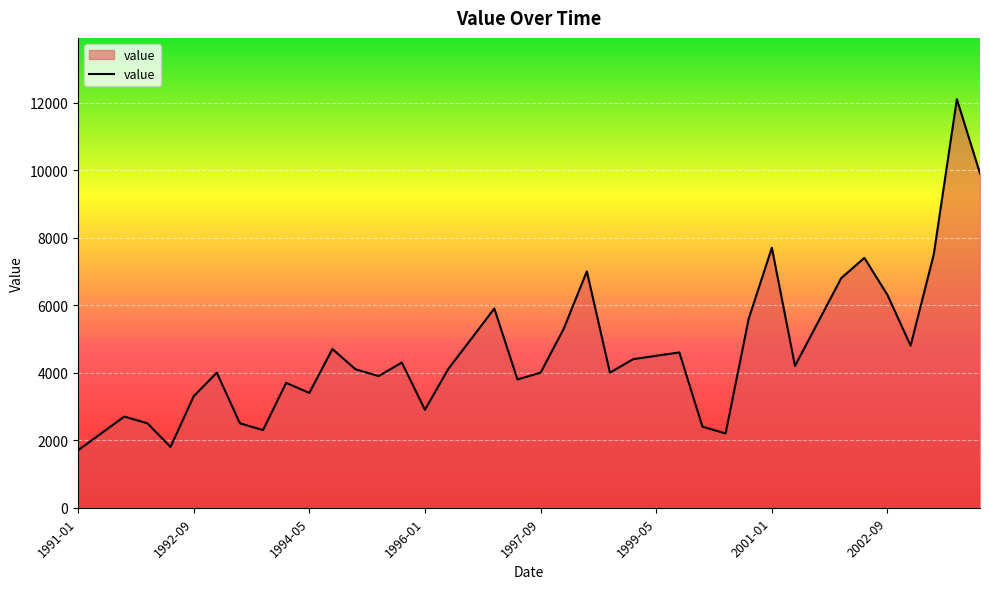

What is the maximum value shown in the chart?

12100